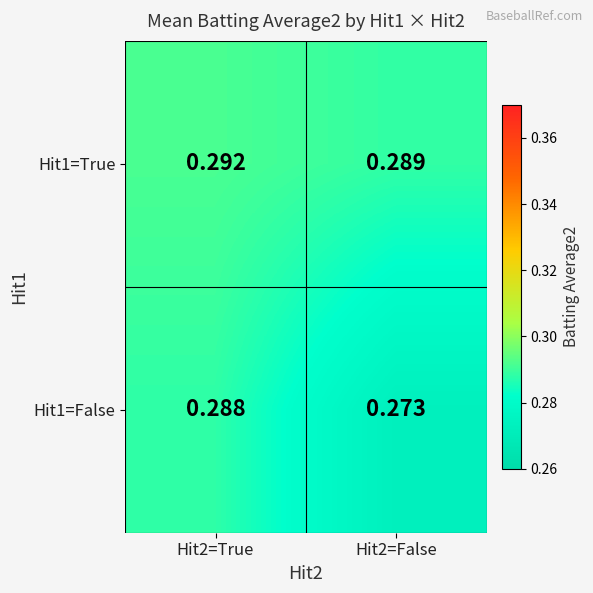

What is the total value across all series at Hit2=False?

0.6